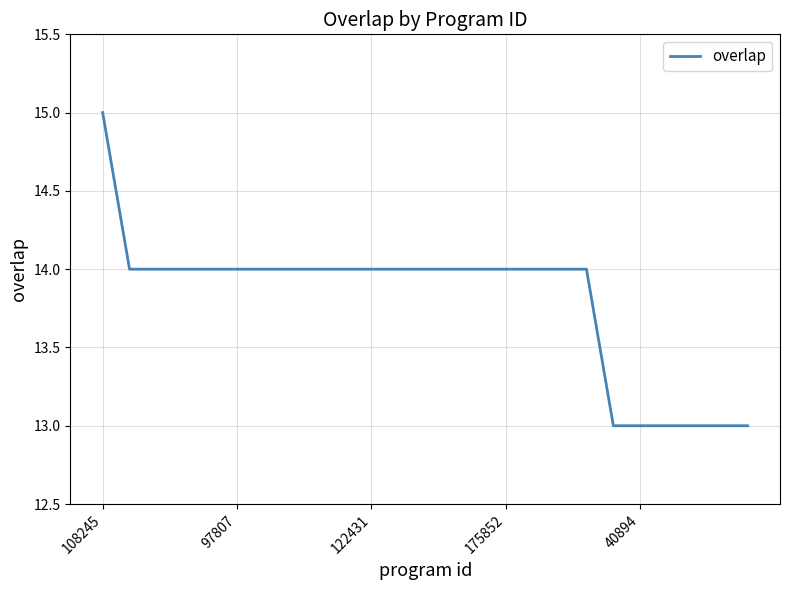

What is the smallest value displayed?

13